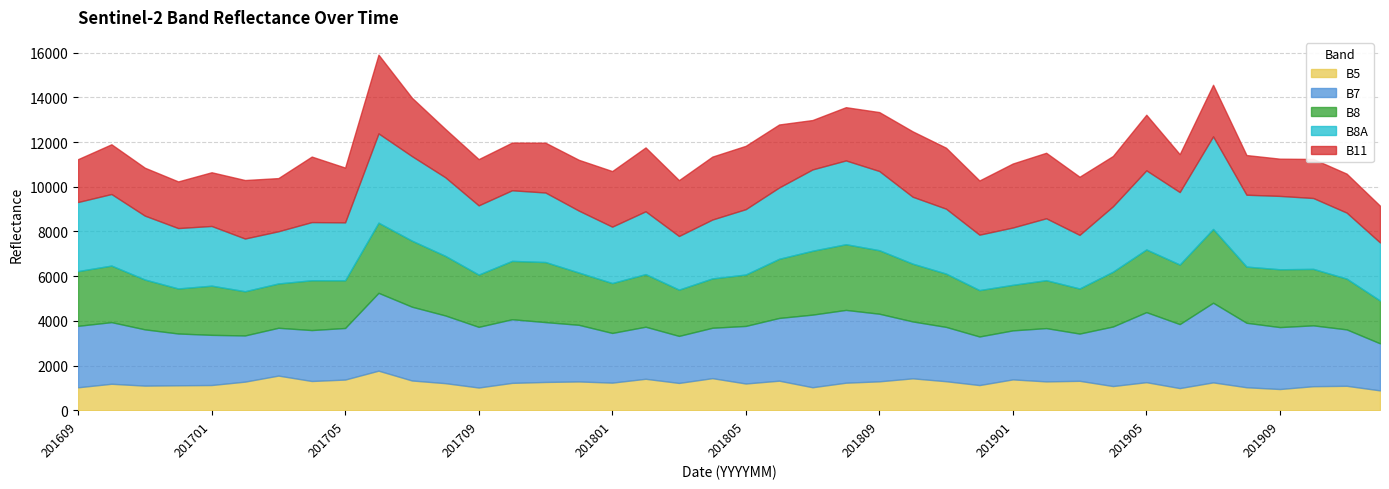

Reading right to left, transcribe all the data shown in this chart.

B5: 890	1095	1077	951	1030	1248	993	1257	1084	1318	1292	1382	1128	1300	1429	1295	1234	1031	1324	1198	1437	1223	1409	1237	1290	1267	1226	1018	1213	1333	1772	1374	1310	1552	1281	1130	1118	1103	1186	1029
B7: 2105	2524	2723	2771	2885	3565	2863	3135	2665	2114	2385	2193	2174	2431	2546	3026	3257	3249	2807	2576	2255	2105	2330	2223	2534	2679	2847	2715	3030	3302	3483	2308	2279	2139	2067	2245	2317	2518	2758	2750
B8: 1916	2273	2527	2587	2514	3300	2666	2804	2452	2018	2144	2038	2075	2385	2585	2841	2939	2858	2647	2300	2208	2070	2354	2233	2339	2687	2612	2338	2667	2955	3139	2134	2229	1983	1978	2201	2015	2230	2531	2449
B8A: 2599	2953	3171	3283	3216	4143	3242	3540	2927	2398	2770	2565	2480	2905	2995	3544	3749	3639	3191	2925	2635	2400	2811	2523	2771	3111	3159	3098	3517	3784	3995	2592	2602	2335	2359	2671	2703	2859	3202	3091
B11: 1643	1743	1748	1666	1775	2307	1696	2488	2251	2602	2931	2864	2425	2727	2926	2637	2383	2210	2819	2834	2816	2499	2857	2487	2273	2229	2134	2069	2163	2611	3523	2451	2932	2380	2617	2403	2087	2144	2225	1918